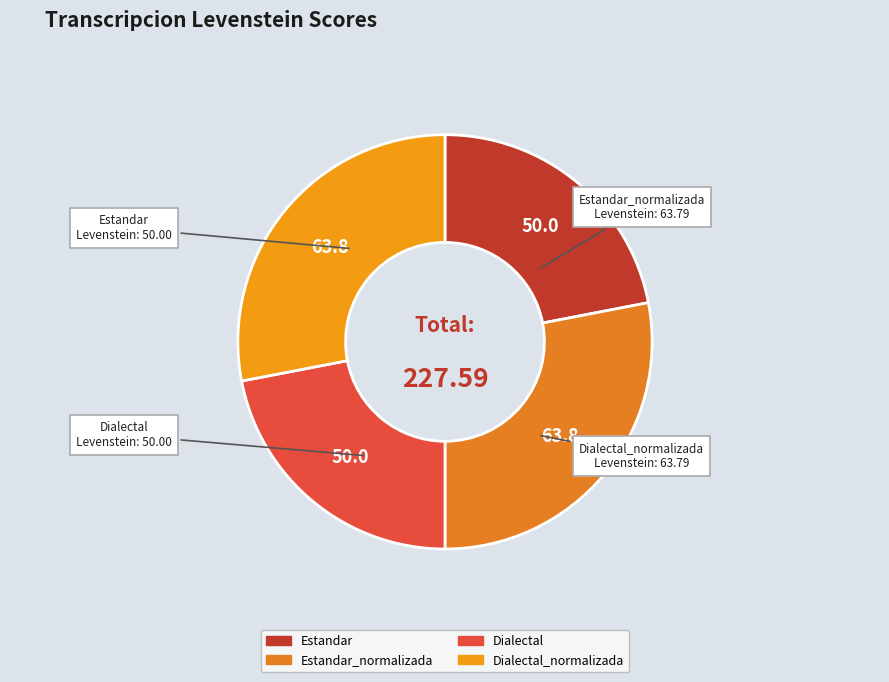

The Dialectal_normalizada slice represents 35% of the pie. True or false?

False